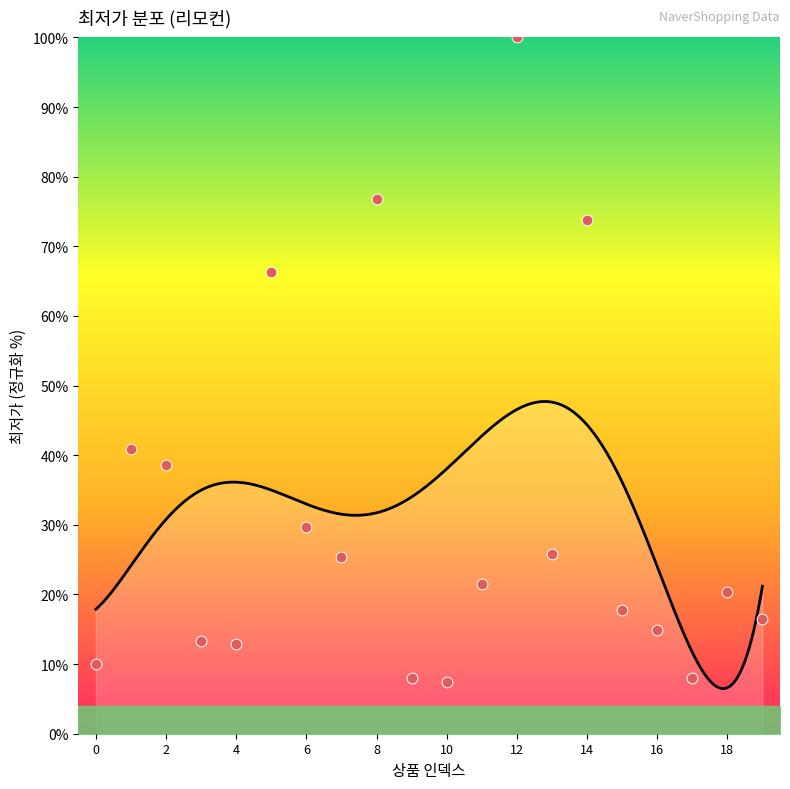

What is the change in value from 12 to 13?

-74.2